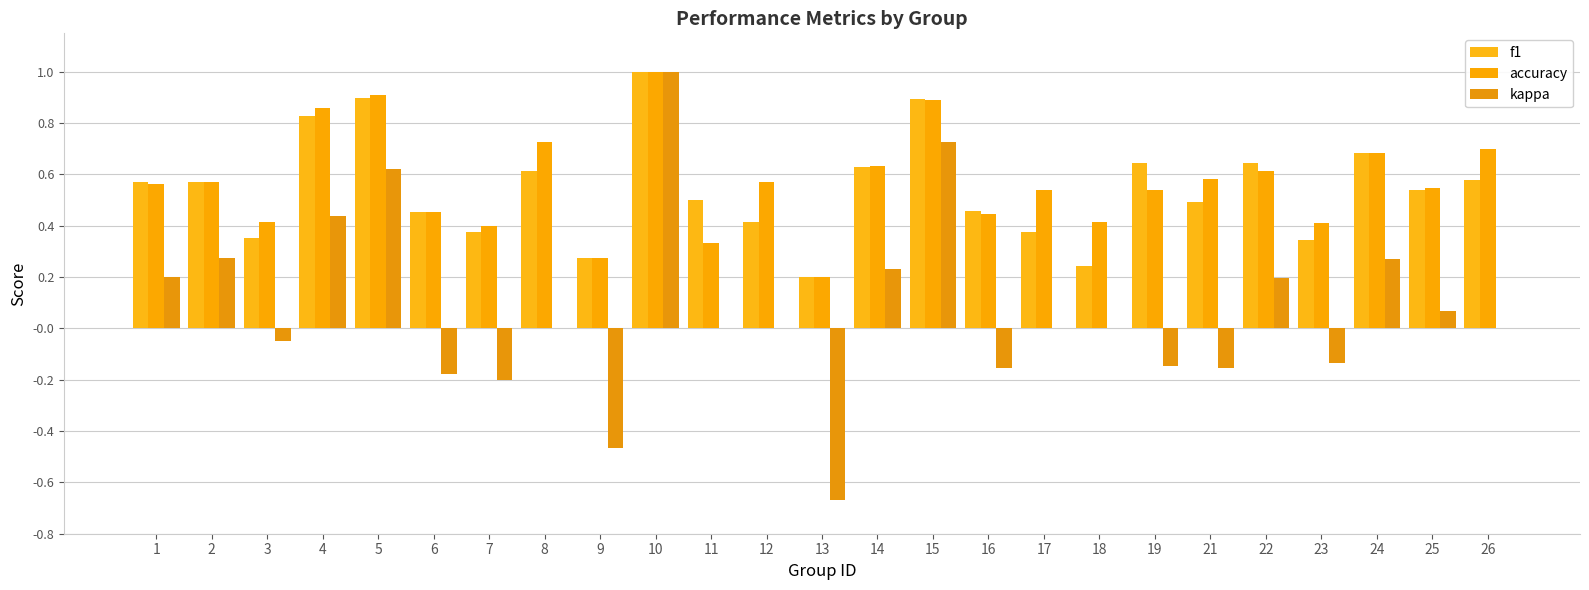

What are all the series names shown in the legend?

f1, accuracy, kappa